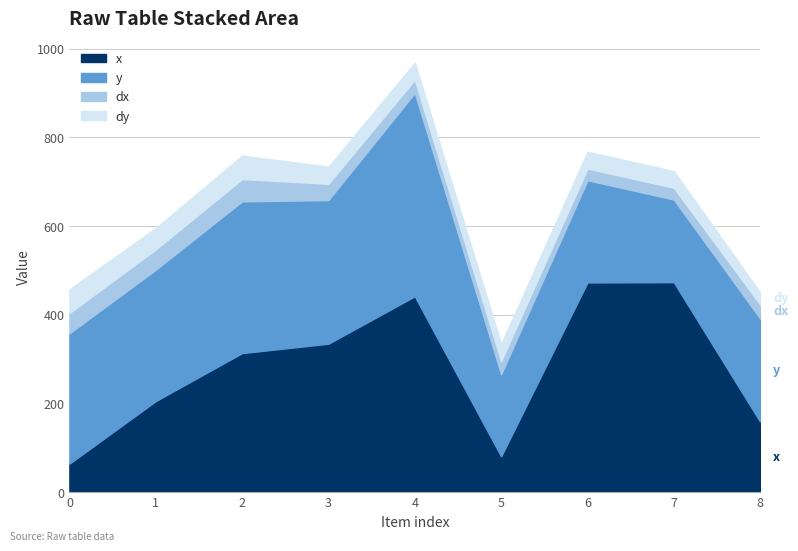

The dy series shows 38.5 at 4. True or false?

True